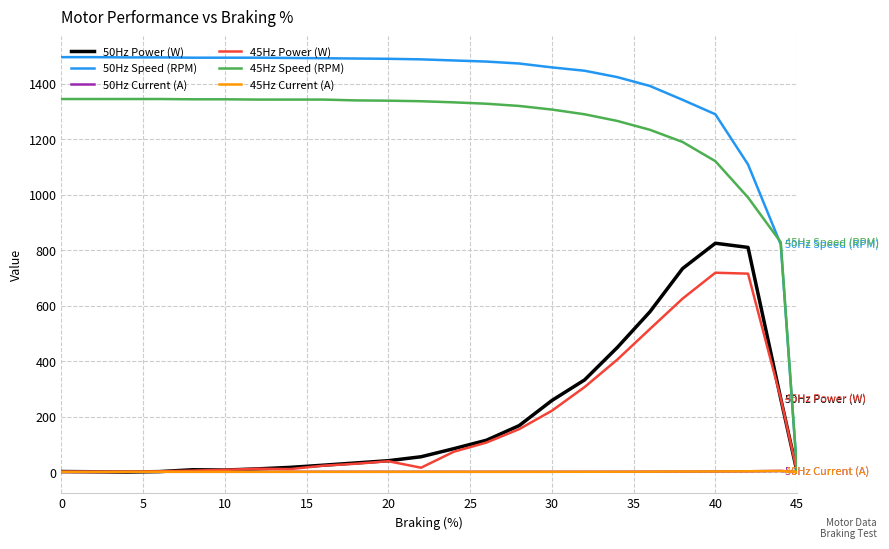

Which series has the largest total across all categories?

50Hz Speed (RPM)